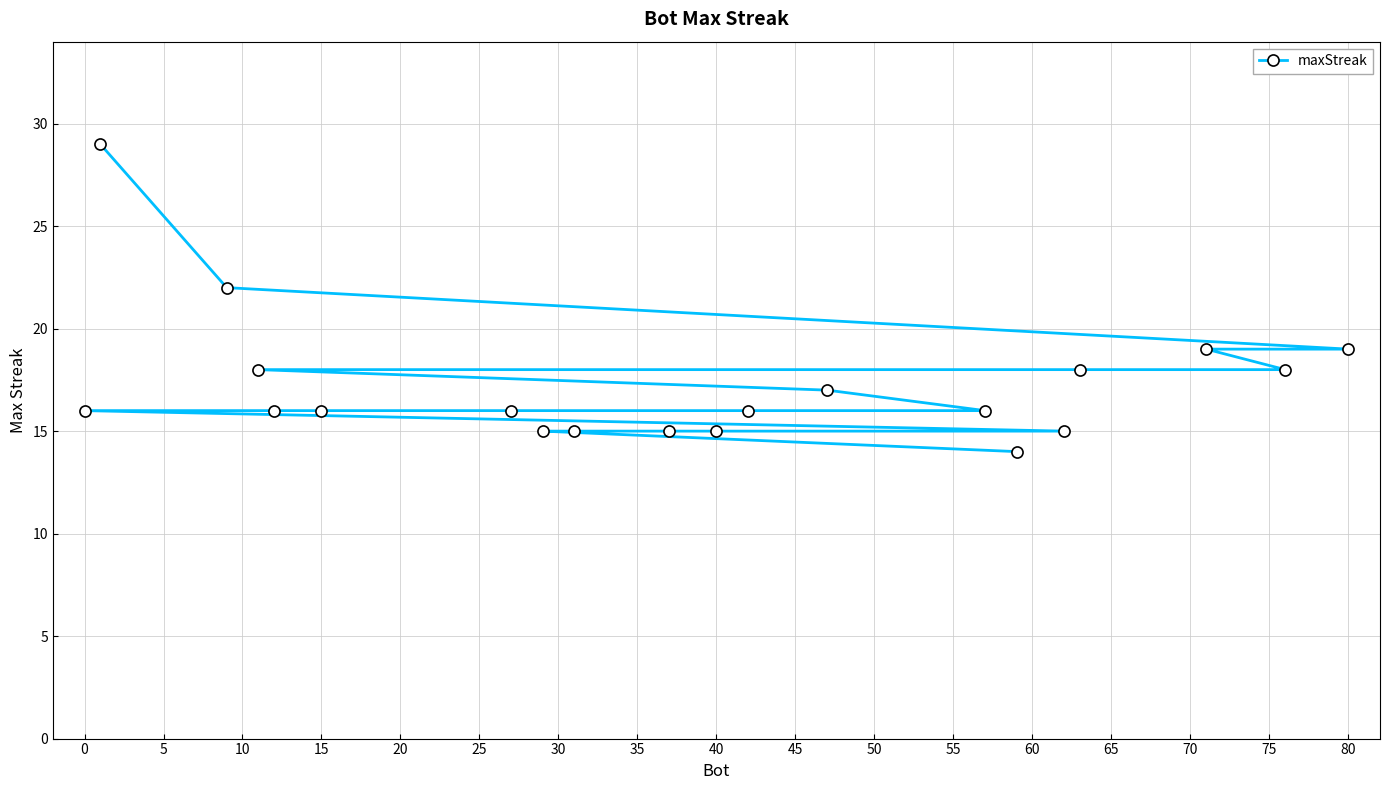

What is the difference between the second highest and minimum values?

8